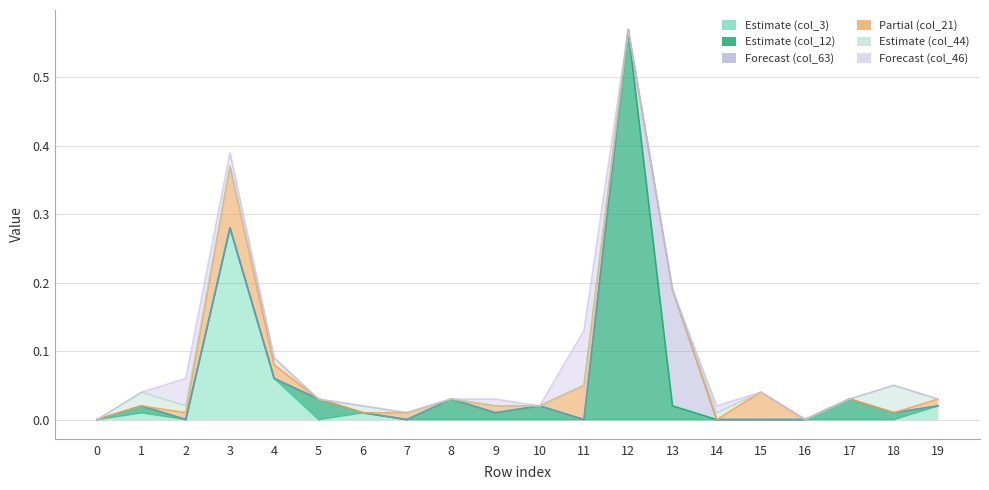

At which category is the sum across all series the highest?

12